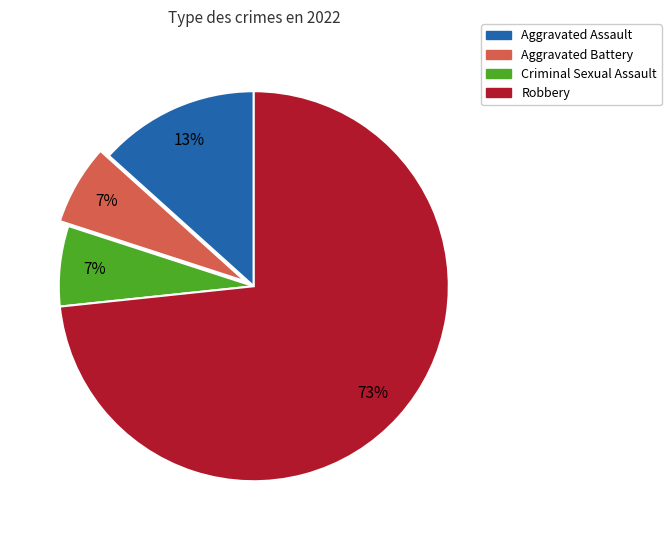

Between Criminal Sexual Assault and Robbery, which is larger?

Robbery